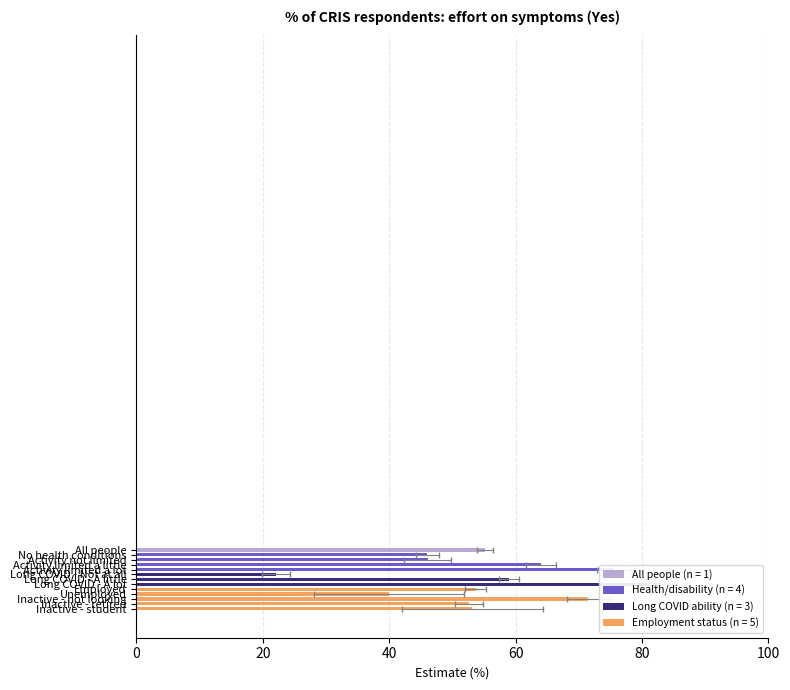

Reading left to right, list all the values displayed in this chart.

Estimate: 55.2	46.0	46.1	64.0	75.5	22.1	59.0	83.1	53.7	40.0	71.5	52.6	53.2
Lower 95% CI: 53.9	44.2	42.3	61.6	72.8	19.9	57.3	80.9	51.9	28.1	68.1	50.4	42.0
Upper 95% CI: 56.4	47.8	49.8	66.5	78.3	24.2	60.6	85.2	55.4	51.9	74.9	54.8	64.3